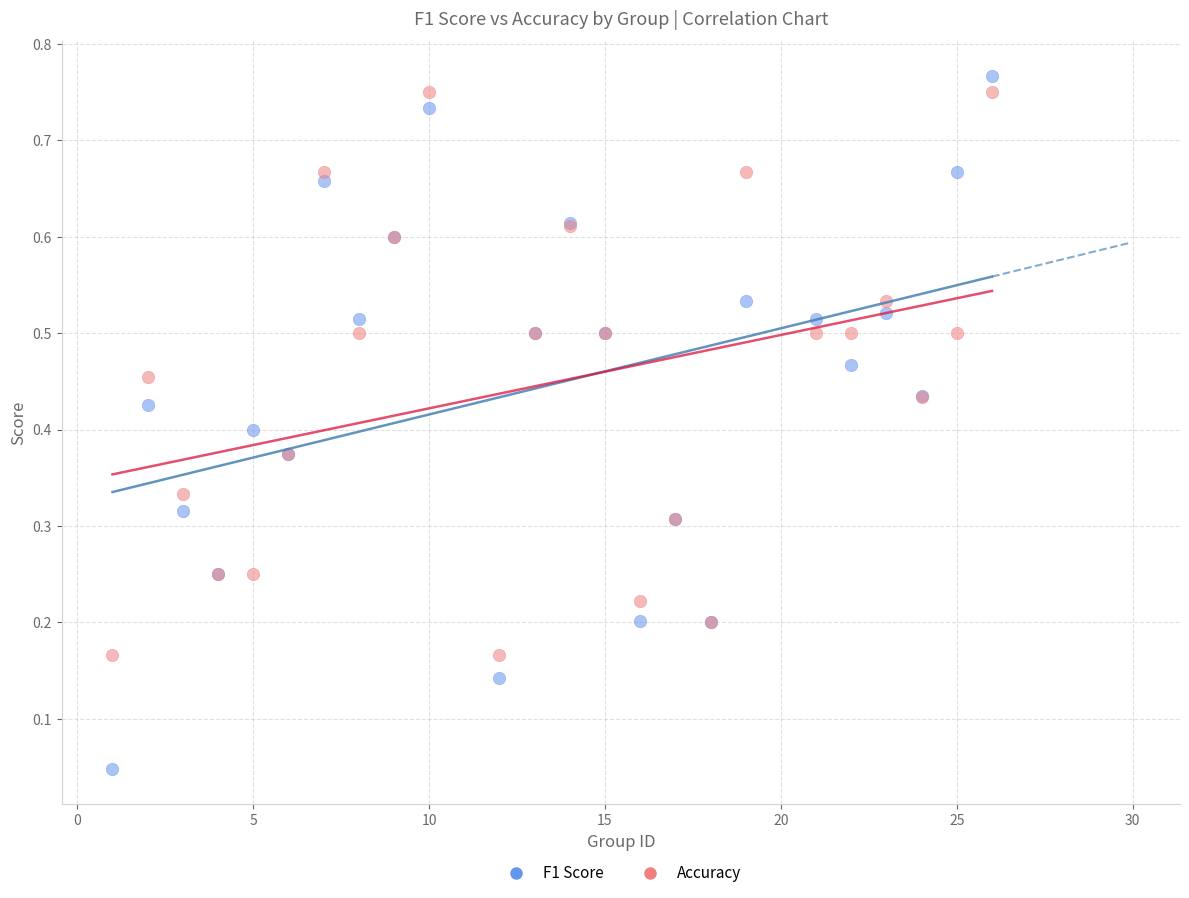

What are all the series names shown in the legend?

F1 Score, Accuracy